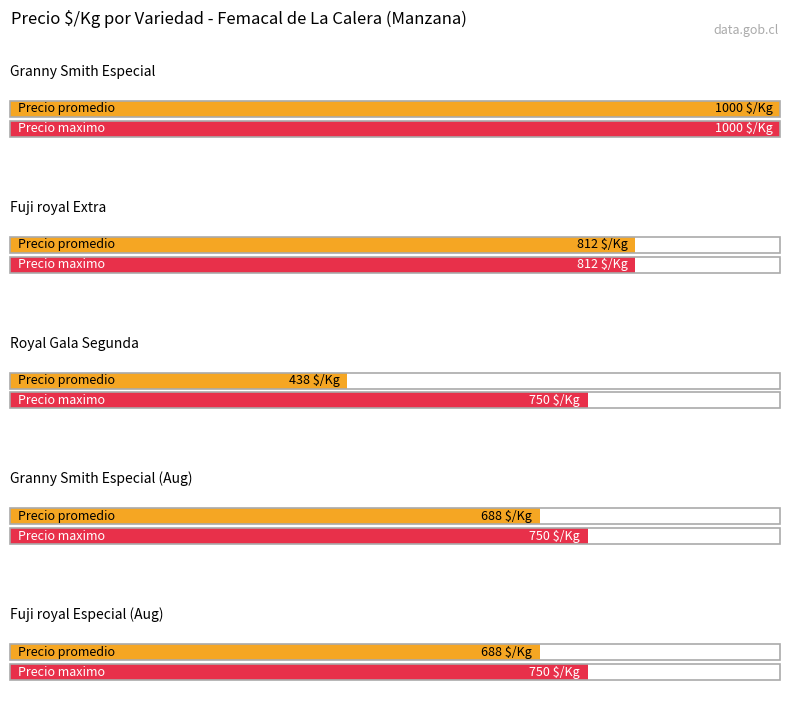

Does the chart contain any negative values?

No